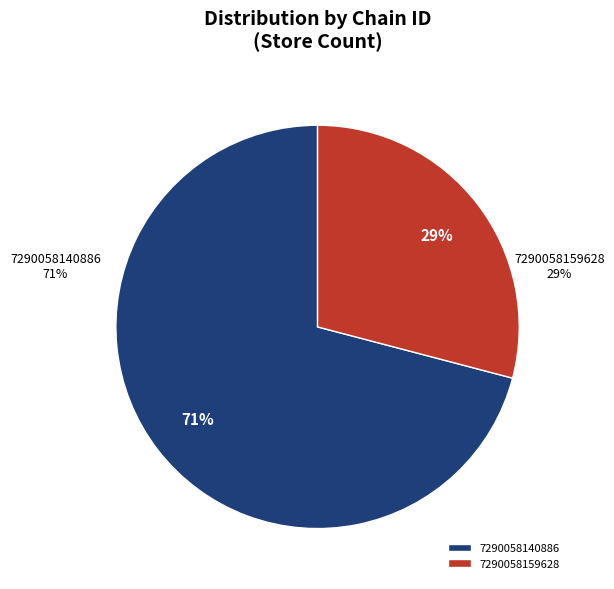

Is it true that 7290058140886 is 71% of the pie?

True